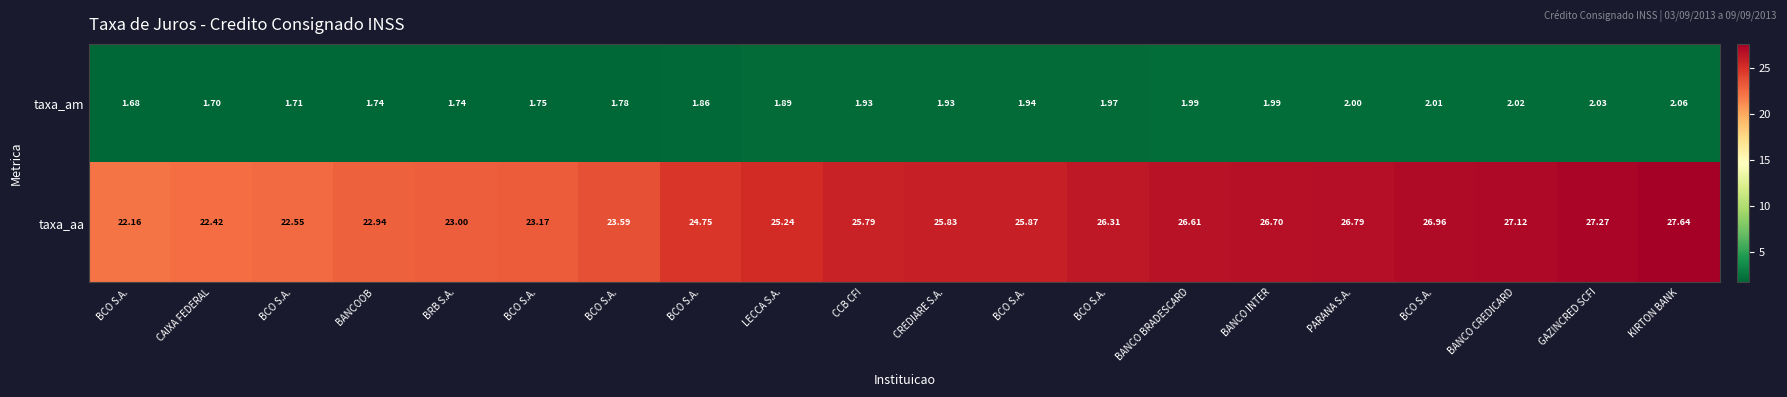

How many data points in taxa_aa are less than 25?

8